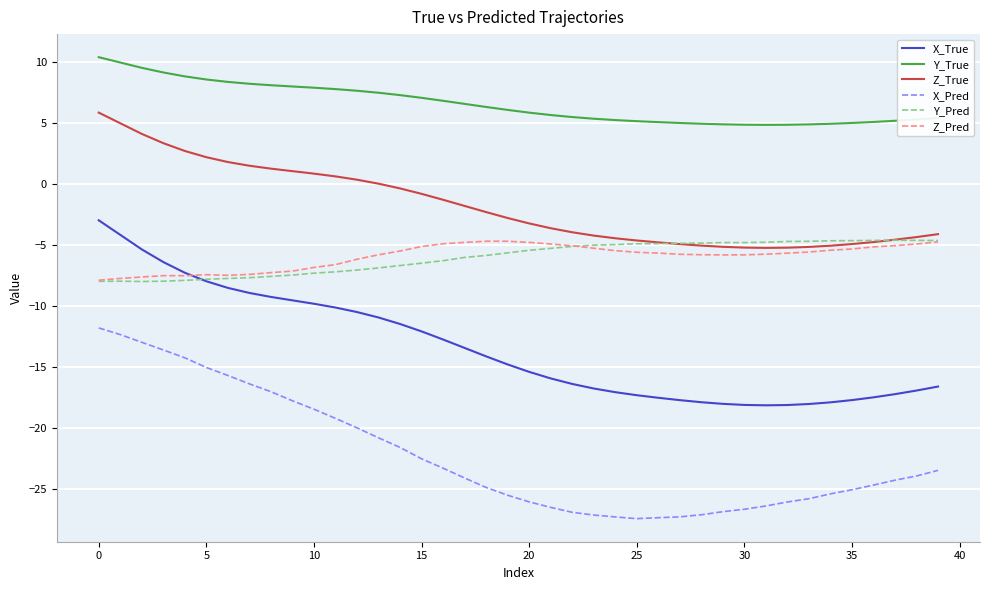

True or false: X_Pred and Y_True intersect in this chart.

False